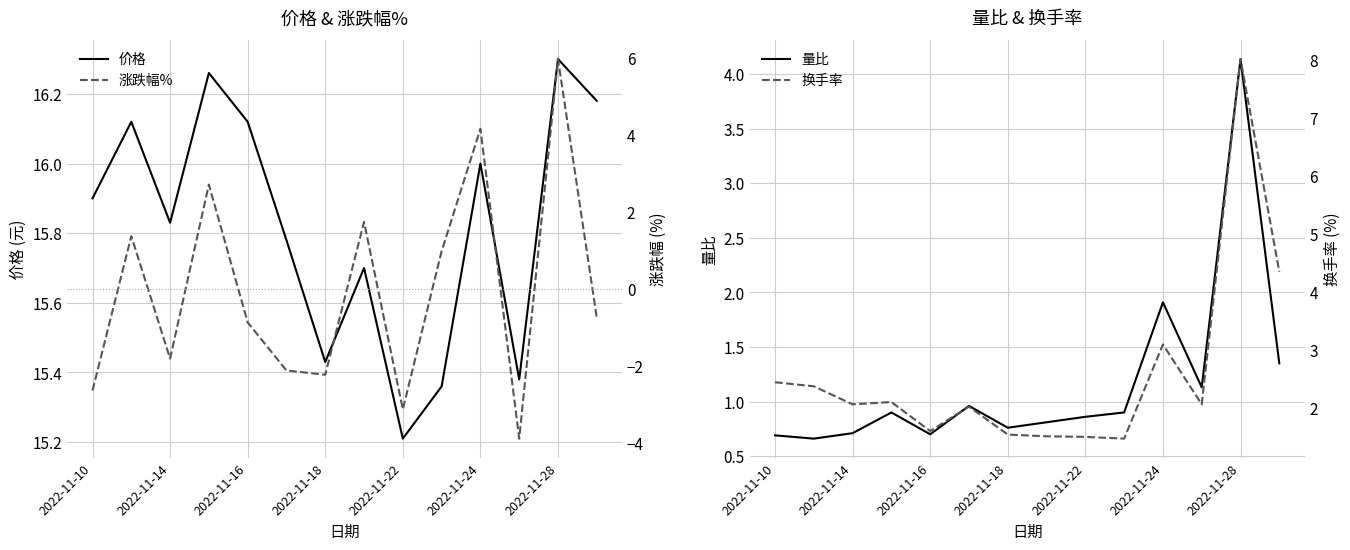

At which label does 价格 reach its peak?

2022-11-28